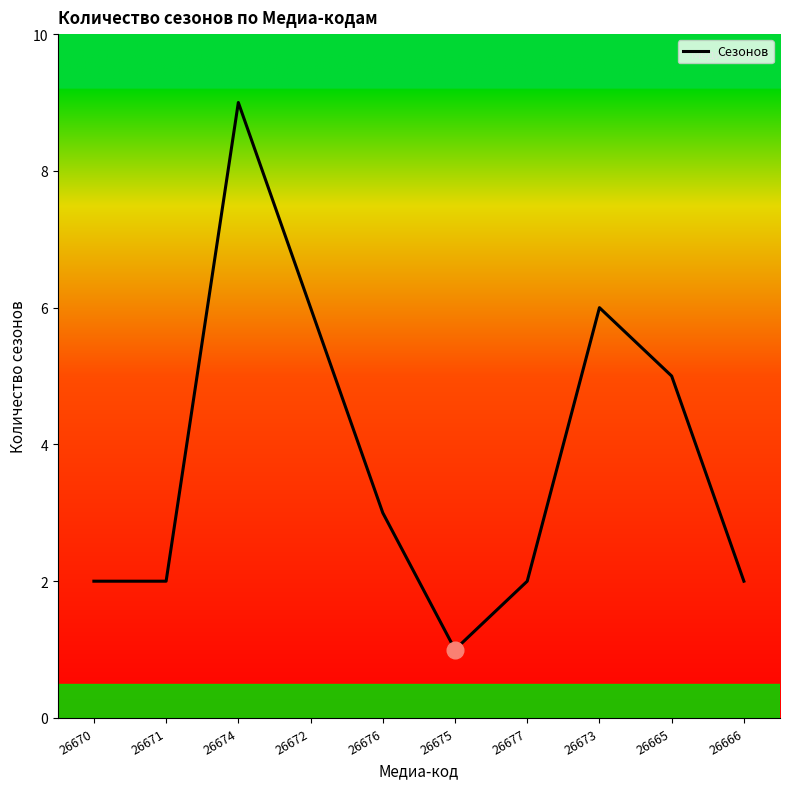

Does the chart have visible grid lines?

No